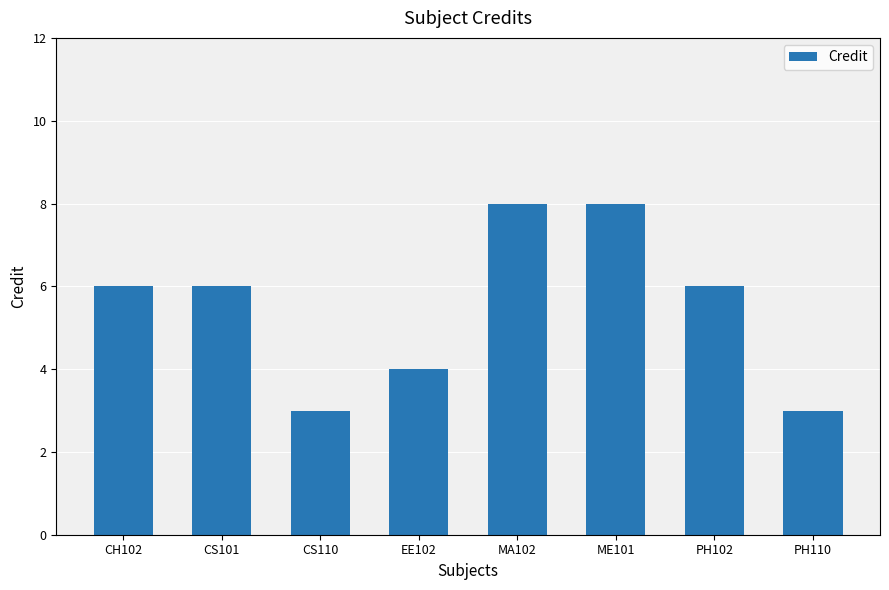

Which has a higher value, EE102 or CS110?

EE102